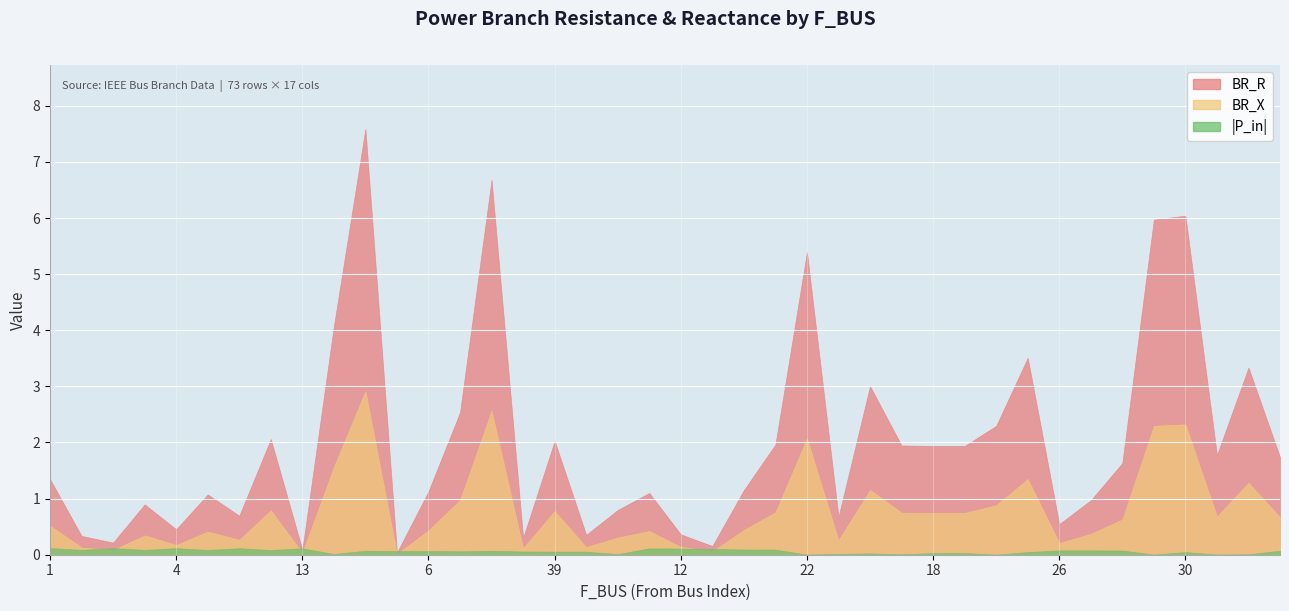

What is the total value across all series at 32?

4.8